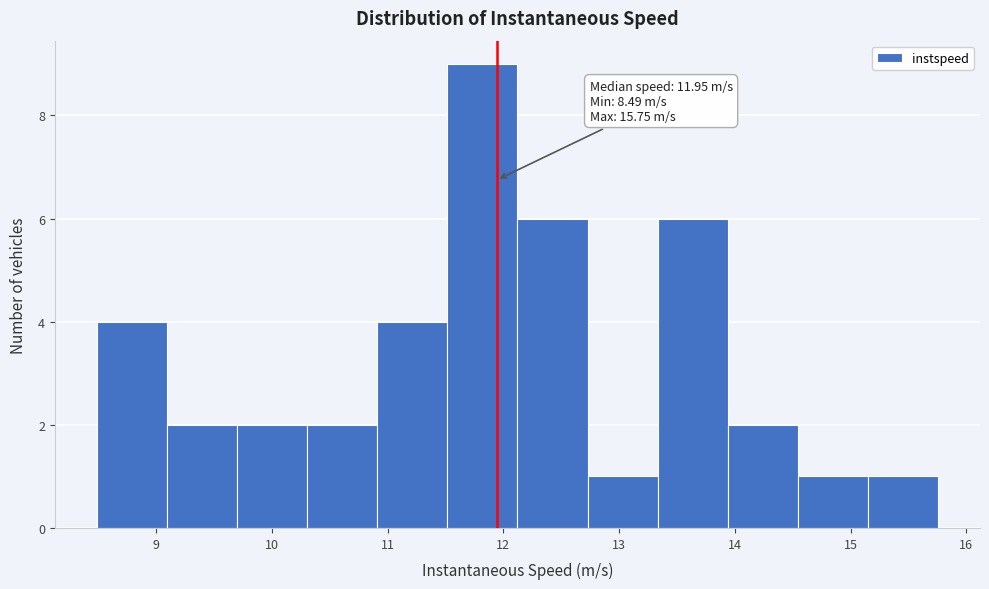

Which range on the x-axis has the tallest bar?

11.5 to 12.1